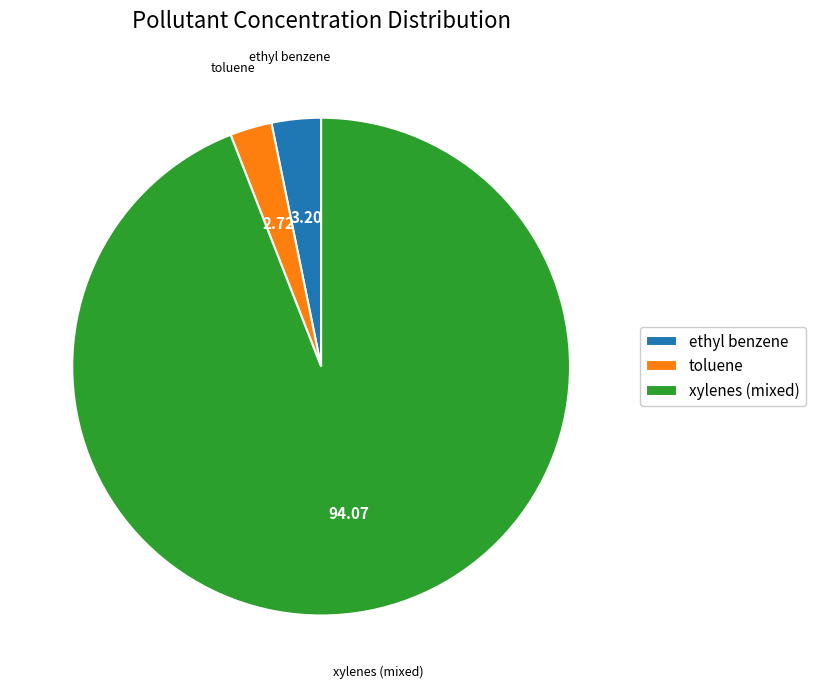

Which category has the biggest portion of the pie?

xylenes (mixed)